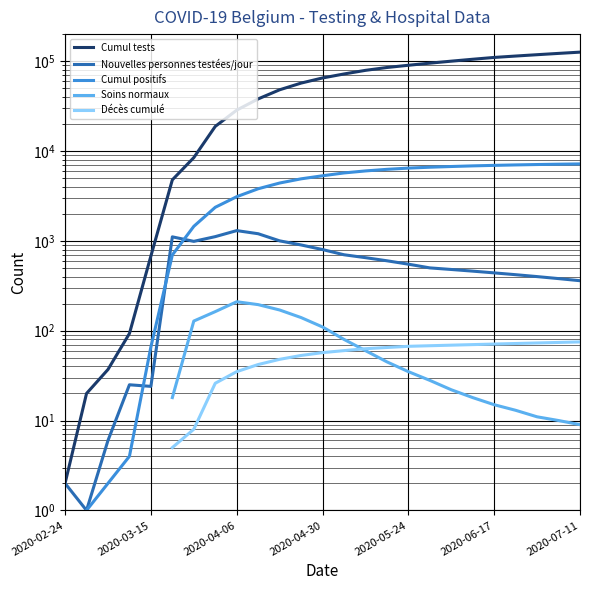

True or false: Cumul positifs and Décès cumulé cross at least once.

False